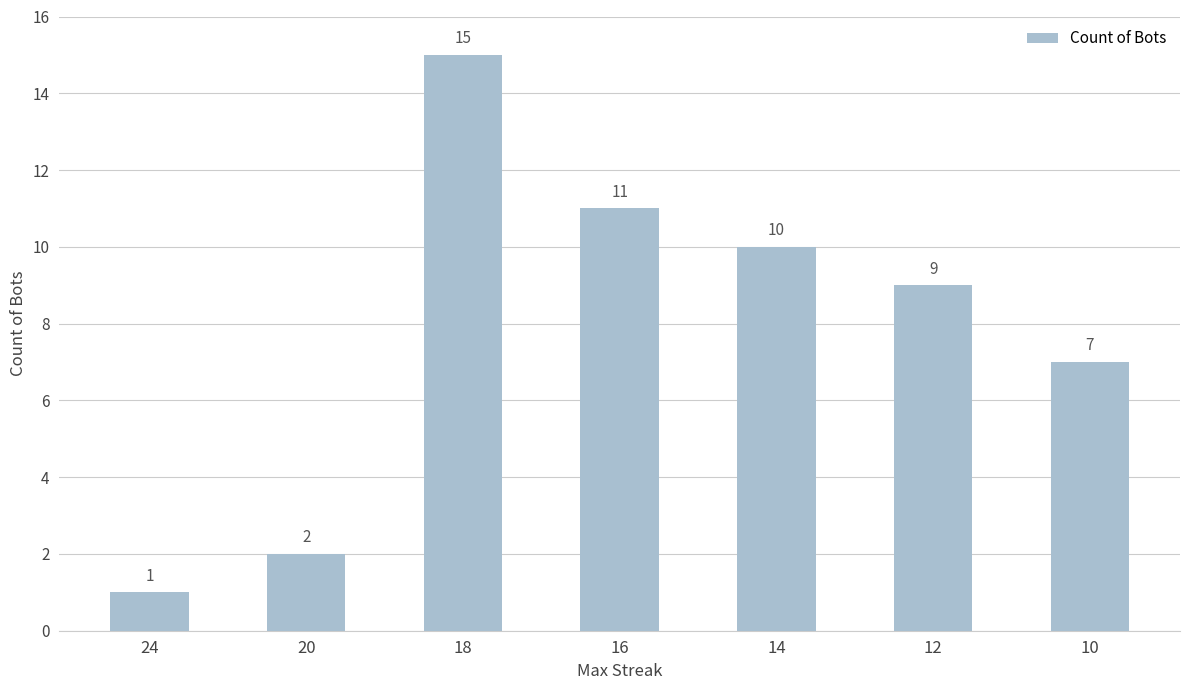

Is it true that the value at 14 is 18?

False